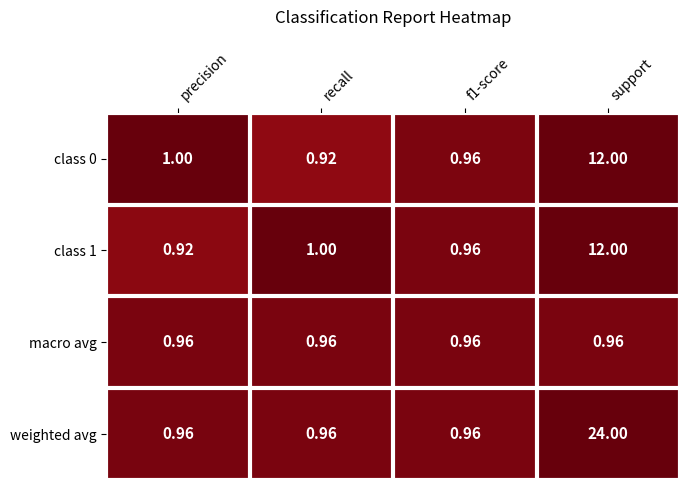

Which series has the widest spread of values?

weighted avg